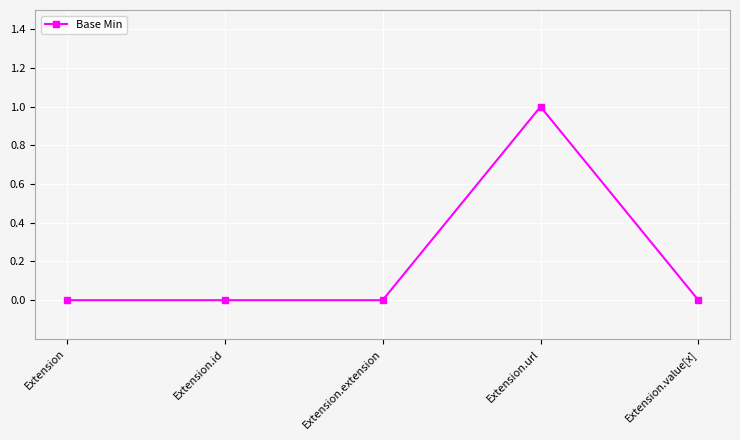

Which label corresponds to the largest value in the chart?

Extension.url